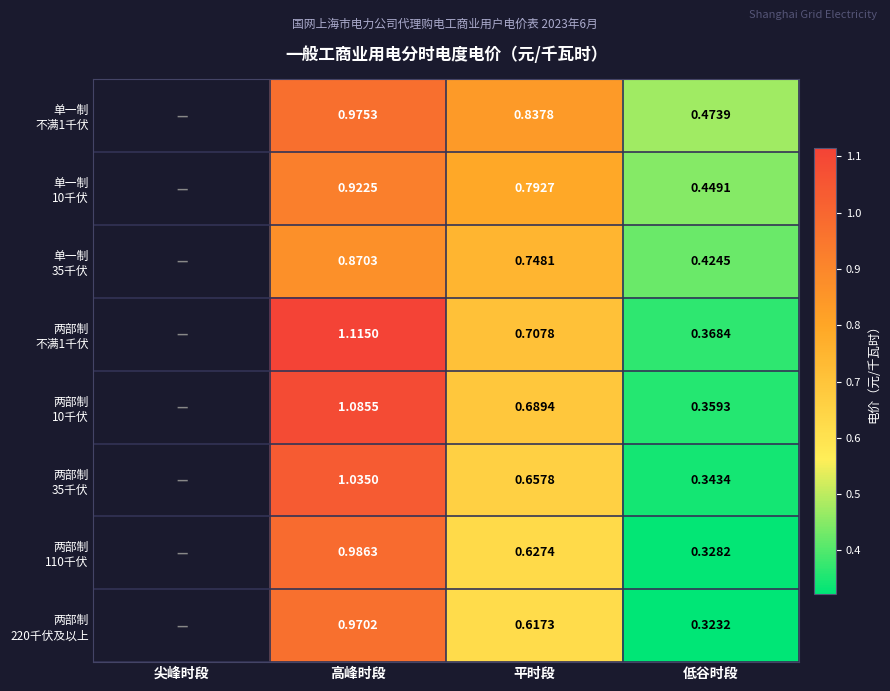

The 两部制 不满1千伏 series shows 1.1 at 高峰时段. True or false?

True